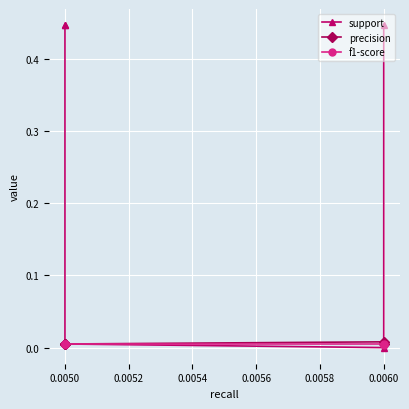

True or false: precision and f1-score cross at least once.

False